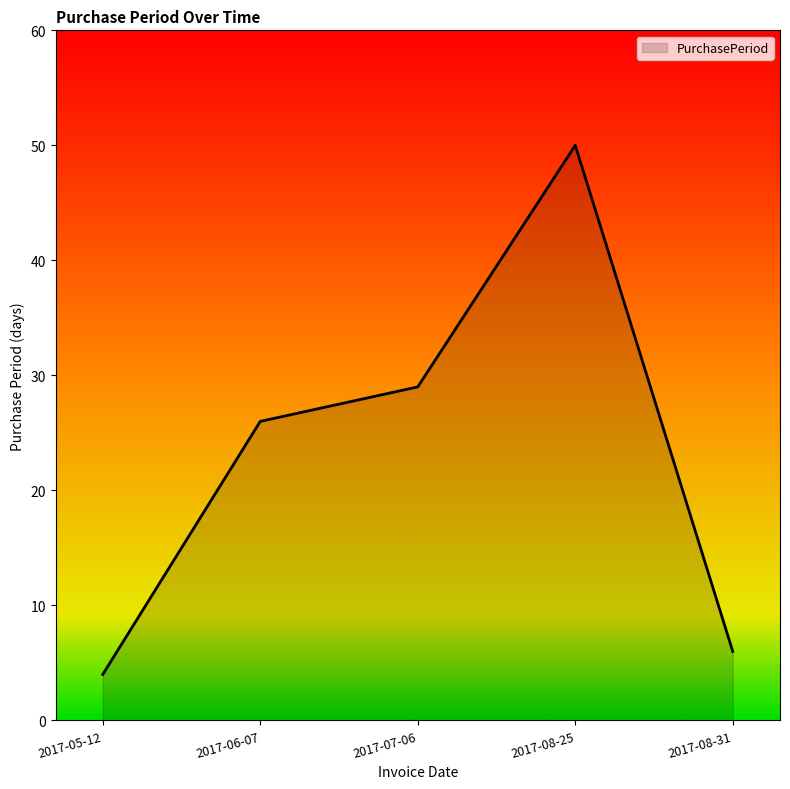

Does the chart display data point markers on the line(s)?

No